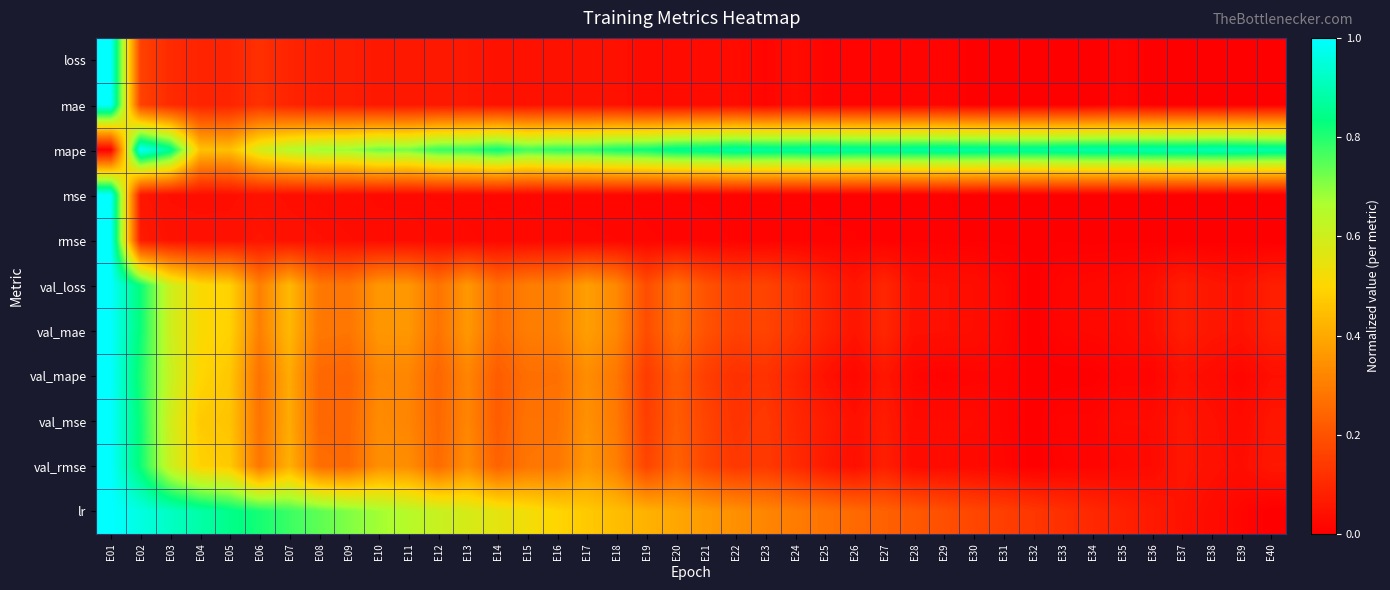

Reading left to right, extract all data points from this chart.

loss: E01=1.0	E02=0.2	E03=0.1	E04=0.1	E05=0.1	E06=0.1	E07=0.1	E08=0.1	E09=0.1	E10=0.1	E11=0.1	E12=0.1	E13=0.1	E14=0.0	E15=0.0	E16=0.0	E17=0.0	E18=0.0	E19=0.0	E20=0.0	E21=0.0	E22=0.0	E23=0.0	E24=0.0	E25=0.0	E26=0.0	E27=0.0	E28=0.0	E29=0.0	E30=0.0	E31=0.0	E32=0.0	E33=0.0	E34=0.0	E35=0.0	E36=0.0	E37=0.0	E38=0.0	E39=0.0	E40=0.0
mae: E01=1.0	E02=0.2	E03=0.1	E04=0.1	E05=0.1	E06=0.1	E07=0.1	E08=0.1	E09=0.1	E10=0.1	E11=0.1	E12=0.1	E13=0.1	E14=0.0	E15=0.0	E16=0.0	E17=0.0	E18=0.0	E19=0.0	E20=0.0	E21=0.0	E22=0.0	E23=0.0	E24=0.0	E25=0.0	E26=0.0	E27=0.0	E28=0.0	E29=0.0	E30=0.0	E31=0.0	E32=0.0	E33=0.0	E34=0.0	E35=0.0	E36=0.0	E37=0.0	E38=0.0	E39=0.0	E40=0.0
mape: E01=0.0	E02=1.0	E03=0.9	E04=0.5	E05=0.4	E06=0.6	E07=0.6	E08=0.7	E09=0.7	E10=0.7	E11=0.7	E12=0.8	E13=0.8	E14=0.8	E15=0.8	E16=0.8	E17=0.8	E18=0.8	E19=0.8	E20=0.9	E21=0.9	E22=0.9	E23=0.9	E24=0.9	E25=0.9	E26=0.9	E27=0.9	E28=0.9	E29=0.9	E30=0.9	E31=0.9	E32=0.9	E33=0.9	E34=0.9	E35=0.9	E36=0.9	E37=0.9	E38=0.9	E39=0.9	E40=0.9
mse: E01=1.0	E02=0.1	E03=0.0	E04=0.0	E05=0.0	E06=0.0	E07=0.0	E08=0.0	E09=0.0	E10=0.0	E11=0.0	E12=0.0	E13=0.0	E14=0.0	E15=0.0	E16=0.0	E17=0.0	E18=0.0	E19=0.0	E20=0.0	E21=0.0	E22=0.0	E23=0.0	E24=0.0	E25=0.0	E26=0.0	E27=0.0	E28=0.0	E29=0.0	E30=0.0	E31=0.0	E32=0.0	E33=0.0	E34=0.0	E35=0.0	E36=0.0	E37=0.0	E38=0.0	E39=0.0	E40=0.0
rmse: E01=1.0	E02=0.1	E03=0.0	E04=0.0	E05=0.0	E06=0.1	E07=0.0	E08=0.0	E09=0.0	E10=0.0	E11=0.0	E12=0.0	E13=0.0	E14=0.0	E15=0.0	E16=0.0	E17=0.0	E18=0.0	E19=0.0	E20=0.0	E21=0.0	E22=0.0	E23=0.0	E24=0.0	E25=0.0	E26=0.0	E27=0.0	E28=0.0	E29=0.0	E30=0.0	E31=0.0	E32=0.0	E33=0.0	E34=0.0	E35=0.0	E36=0.0	E37=0.0	E38=0.0	E39=0.0	E40=0.0
val_loss: E01=1.0	E02=0.8	E03=0.6	E04=0.5	E05=0.5	E06=0.3	E07=0.4	E08=0.3	E09=0.3	E10=0.4	E11=0.4	E12=0.3	E13=0.4	E14=0.3	E15=0.3	E16=0.3	E17=0.4	E18=0.3	E19=0.2	E20=0.3	E21=0.2	E22=0.2	E23=0.2	E24=0.1	E25=0.1	E26=0.1	E27=0.1	E28=0.0	E29=0.0	E30=0.0	E31=0.0	E32=0.0	E33=0.0	E34=0.0	E35=0.0	E36=0.0	E37=0.1	E38=0.1	E39=0.0	E40=0.1
val_mae: E01=1.0	E02=0.8	E03=0.6	E04=0.5	E05=0.5	E06=0.3	E07=0.4	E08=0.3	E09=0.3	E10=0.4	E11=0.4	E12=0.3	E13=0.4	E14=0.3	E15=0.3	E16=0.3	E17=0.4	E18=0.3	E19=0.2	E20=0.3	E21=0.2	E22=0.2	E23=0.2	E24=0.1	E25=0.1	E26=0.1	E27=0.1	E28=0.0	E29=0.0	E30=0.0	E31=0.0	E32=0.0	E33=0.0	E34=0.0	E35=0.0	E36=0.0	E37=0.1	E38=0.1	E39=0.0	E40=0.1
val_mape: E01=1.0	E02=0.8	E03=0.6	E04=0.5	E05=0.5	E06=0.3	E07=0.4	E08=0.3	E09=0.2	E10=0.3	E11=0.3	E12=0.2	E13=0.3	E14=0.2	E15=0.3	E16=0.3	E17=0.3	E18=0.3	E19=0.1	E20=0.2	E21=0.2	E22=0.1	E23=0.1	E24=0.1	E25=0.0	E26=0.0	E27=0.1	E28=0.0	E29=0.0	E30=0.0	E31=0.0	E32=0.0	E33=0.0	E34=0.0	E35=0.0	E36=0.0	E37=0.0	E38=0.0	E39=0.0	E40=0.0
val_mse: E01=1.0	E02=0.8	E03=0.6	E04=0.5	E05=0.5	E06=0.3	E07=0.4	E08=0.2	E09=0.2	E10=0.3	E11=0.3	E12=0.2	E13=0.3	E14=0.2	E15=0.3	E16=0.3	E17=0.3	E18=0.3	E19=0.2	E20=0.2	E21=0.2	E22=0.1	E23=0.1	E24=0.1	E25=0.1	E26=0.0	E27=0.1	E28=0.0	E29=0.0	E30=0.0	E31=0.0	E32=0.0	E33=0.0	E34=0.0	E35=0.0	E36=0.0	E37=0.1	E38=0.0	E39=0.0	E40=0.1
val_rmse: E01=1.0	E02=0.8	E03=0.6	E04=0.5	E05=0.5	E06=0.3	E07=0.4	E08=0.3	E09=0.3	E10=0.3	E11=0.3	E12=0.3	E13=0.3	E14=0.2	E15=0.3	E16=0.3	E17=0.4	E18=0.3	E19=0.2	E20=0.2	E21=0.2	E22=0.1	E23=0.1	E24=0.1	E25=0.1	E26=0.0	E27=0.1	E28=0.0	E29=0.0	E30=0.0	E31=0.0	E32=0.0	E33=0.0	E34=0.0	E35=0.0	E36=0.0	E37=0.1	E38=0.0	E39=0.0	E40=0.1
lr: E01=1.0	E02=1.0	E03=0.9	E04=0.9	E05=0.8	E06=0.8	E07=0.8	E08=0.7	E09=0.7	E10=0.7	E11=0.6	E12=0.6	E13=0.6	E14=0.6	E15=0.5	E16=0.5	E17=0.5	E18=0.4	E19=0.4	E20=0.4	E21=0.4	E22=0.3	E23=0.3	E24=0.3	E25=0.3	E26=0.3	E27=0.2	E28=0.2	E29=0.2	E30=0.2	E31=0.2	E32=0.1	E33=0.1	E34=0.1	E35=0.1	E36=0.1	E37=0.0	E38=0.0	E39=0.0	E40=0.0